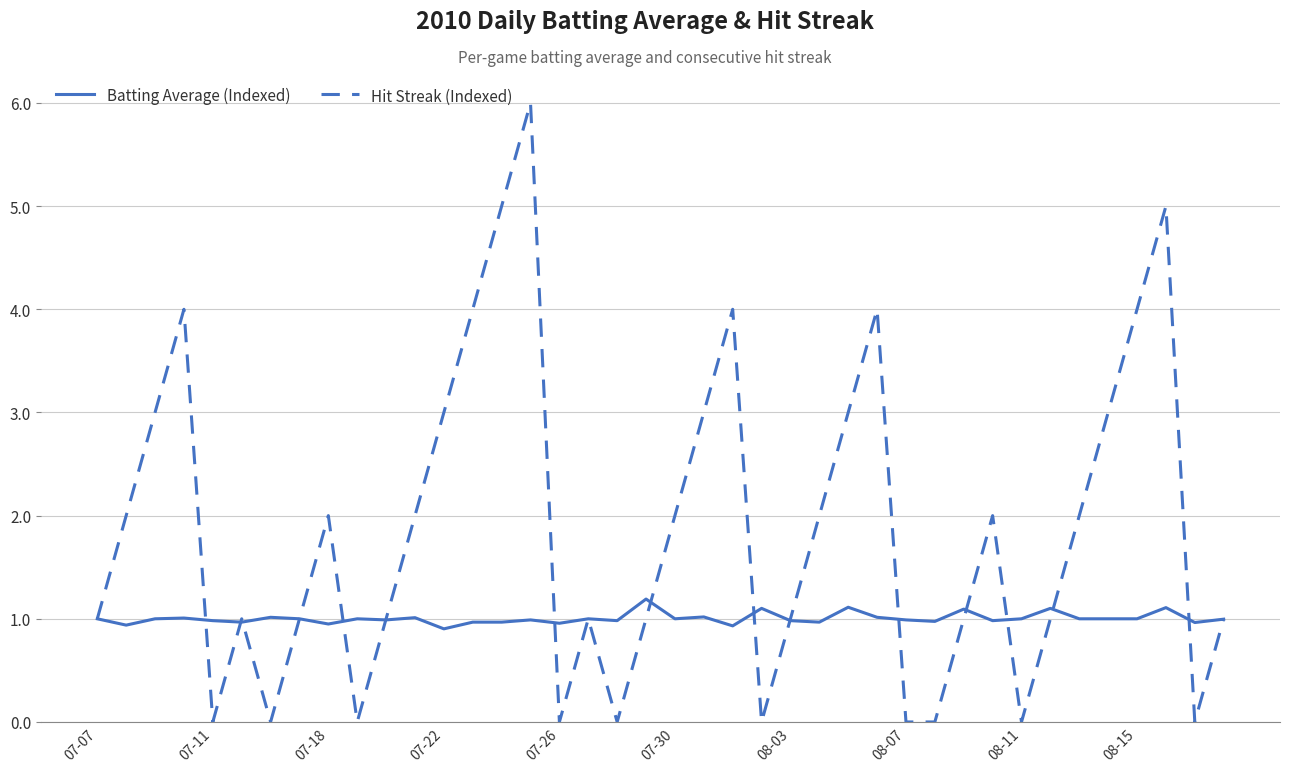

What is the highest value of the Hit Streak (Indexed) series?

6.0